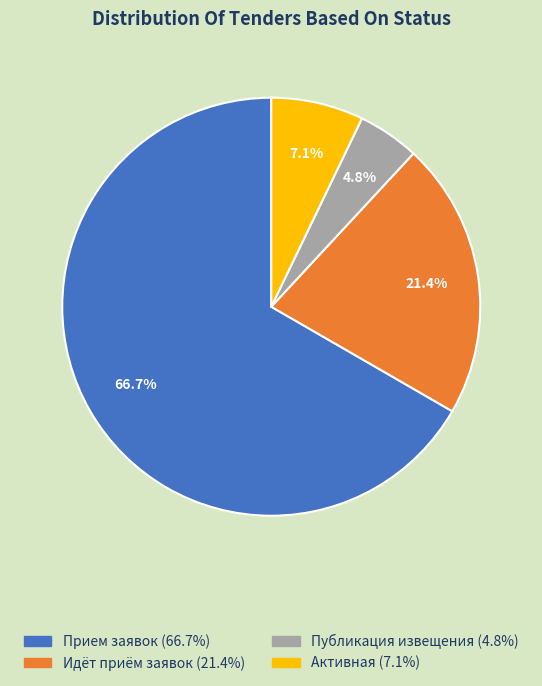

To the nearest percent, what is the average slice percentage?

25%